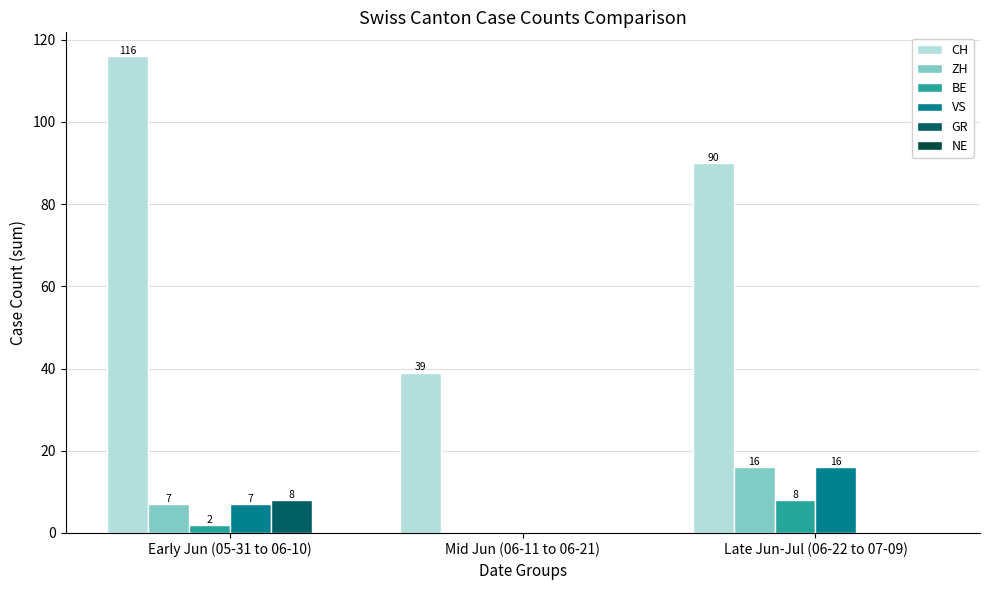

What is the total value across all series at Early Jun (05-31 to 06-10)?

140